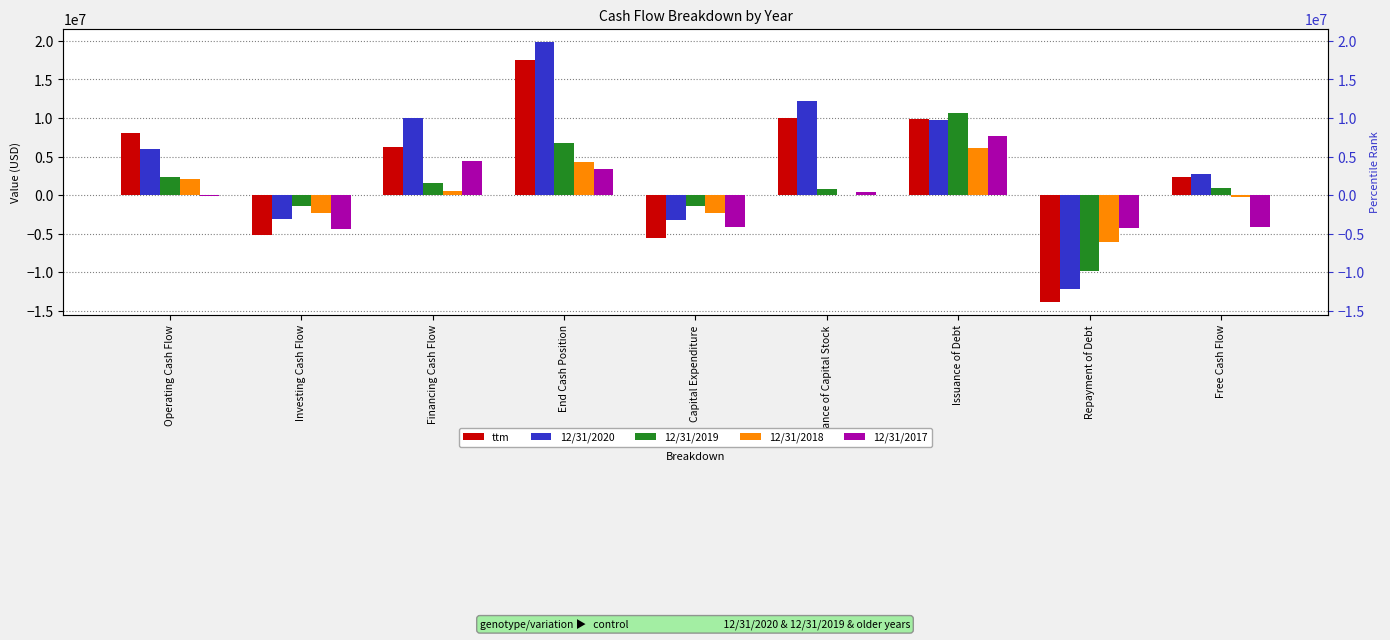

Reading left to right, what are all the values shown in this chart?

ttm: Operating Cash Flow=8024000	Investing Cash Flow=-5234000	Financing Cash Flow=6249000	End Cash Position=17586000	Capital Expenditure=-5621000	Issuance of Capital Stock=9960000	Issuance of Debt=9894000	Repayment of Debt=-13831000	Free Cash Flow=2403000
12/31/2020: Operating Cash Flow=5943000	Investing Cash Flow=-3132000	Financing Cash Flow=9973000	End Cash Position=19901000	Capital Expenditure=-3242000	Issuance of Capital Stock=12269000	Issuance of Debt=9713000	Repayment of Debt=-12201000	Free Cash Flow=2701000
12/31/2019: Operating Cash Flow=2405000	Investing Cash Flow=-1436000	Financing Cash Flow=1529000	End Cash Position=6783000	Capital Expenditure=-1437000	Issuance of Capital Stock=848000	Issuance of Debt=10669000	Repayment of Debt=-9871000	Free Cash Flow=968000
12/31/2018: Operating Cash Flow=2097802	Investing Cash Flow=-2337428	Financing Cash Flow=573755	End Cash Position=4276388	Capital Expenditure=-2319516	Issuance of Capital Stock=0	Issuance of Debt=6176173	Repayment of Debt=-6087029	Free Cash Flow=-221714
12/31/2017: Operating Cash Flow=-60654	Investing Cash Flow=-4418967	Financing Cash Flow=4414864	End Cash Position=3367914	Capital Expenditure=-4081354	Issuance of Capital Stock=400175	Issuance of Debt=7649376	Repayment of Debt=-4263788	Free Cash Flow=-4142008